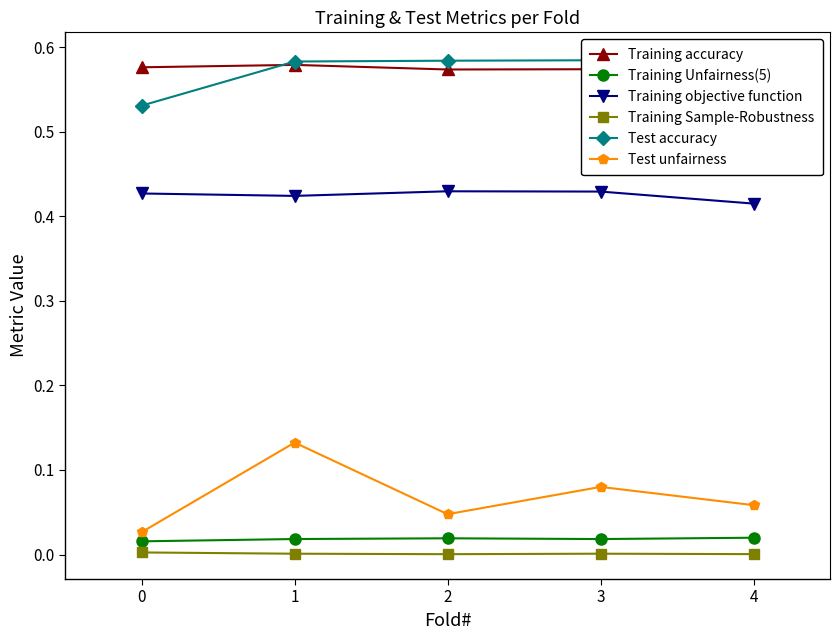

True or false: Training objective function and Training Sample-Robustness intersect in this chart.

False